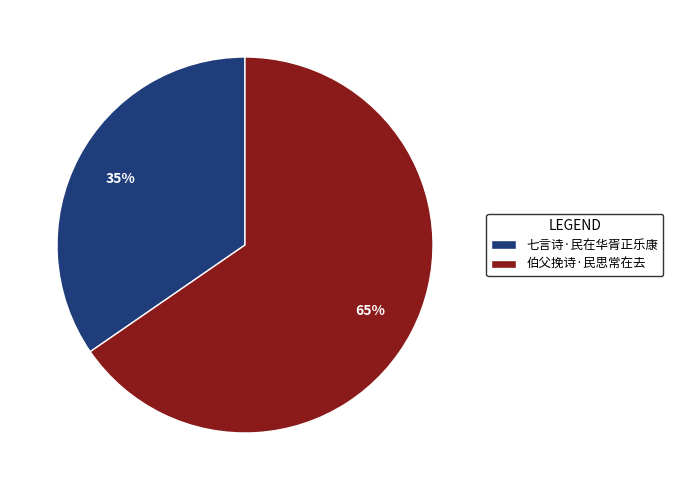

Is the sum of 伯父挽诗·民思常在去 and 七言诗·民在华胥正乐康 greater than half?

Yes